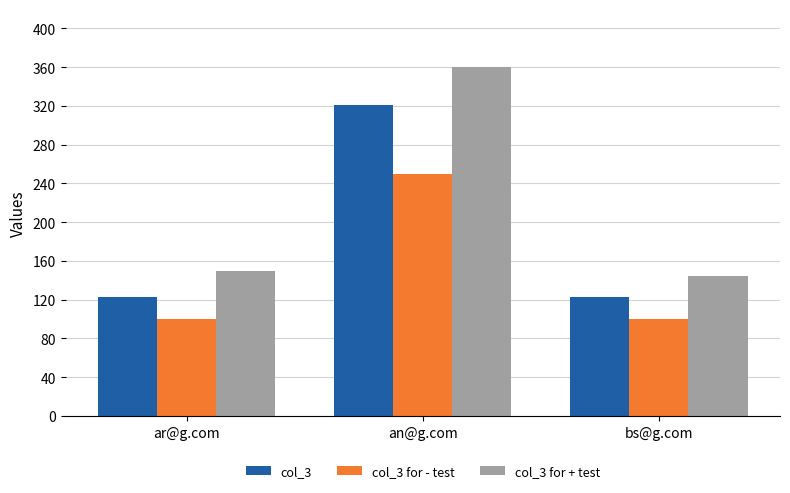

What is the approximate value of col_3 for + test at an@g.com, to the nearest 5?

360